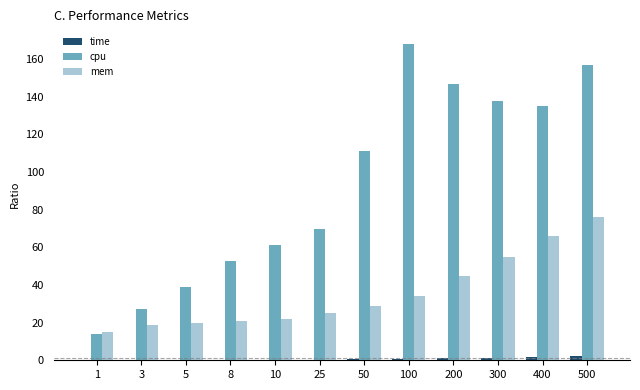

The cpu series shows 53.6 at 200. True or false?

False